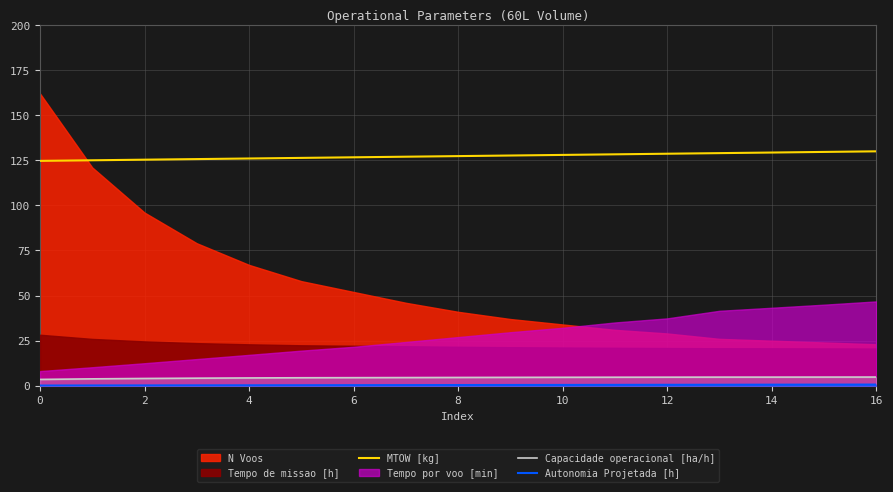

What is the minimum value shown in the chart?

0.1